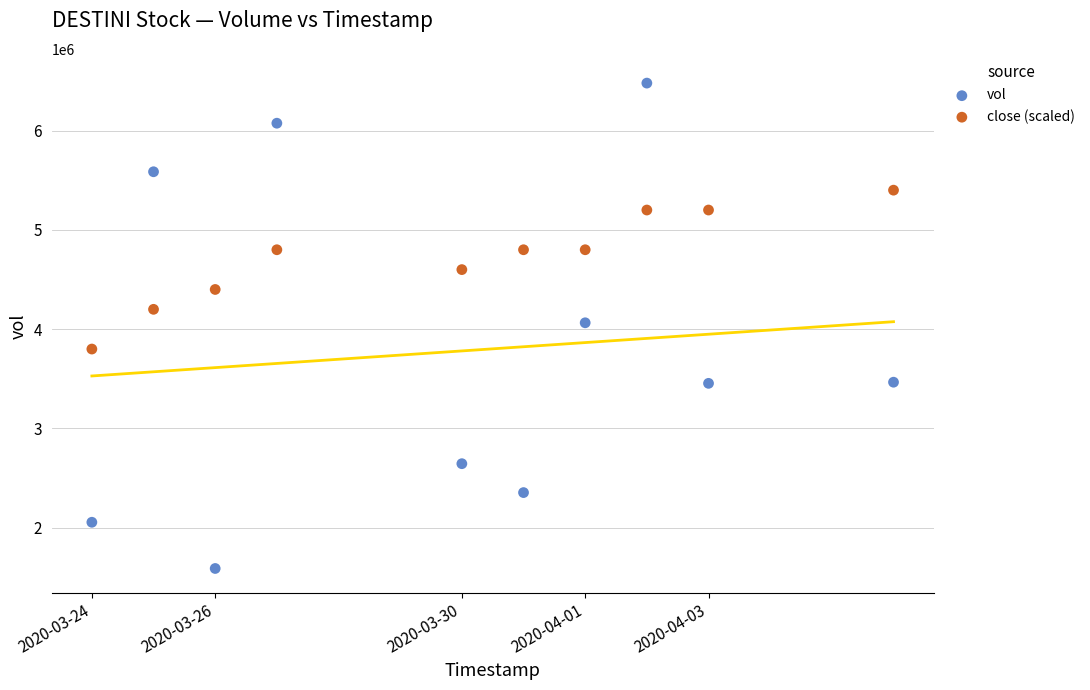

Which series contains the lowest Y value?

vol